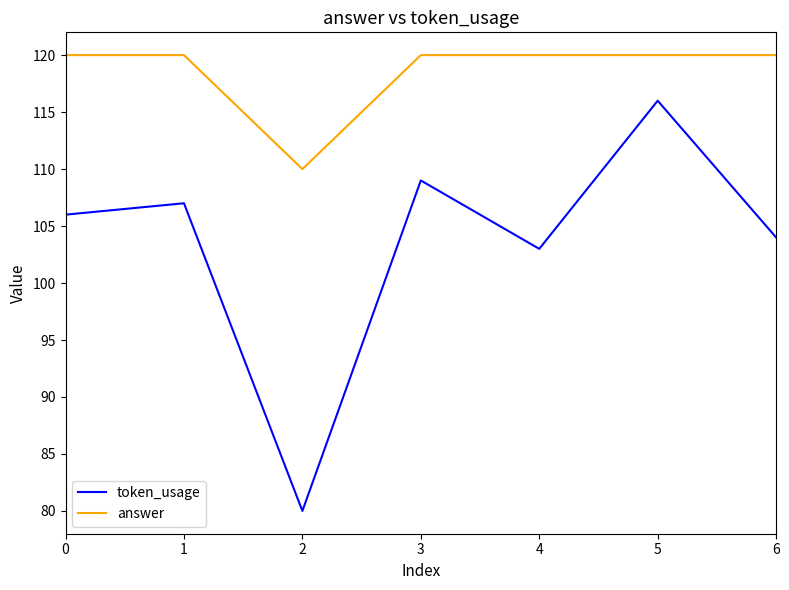

Which series has the largest total across all categories?

answer